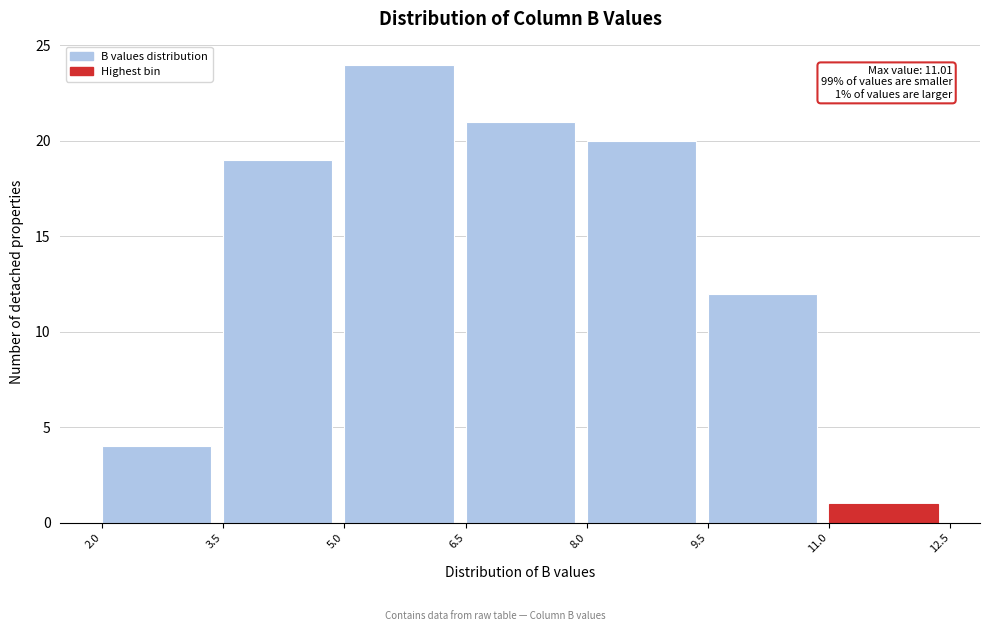

Over which range of the x-axis is the bar tallest?

5.0 to 6.5